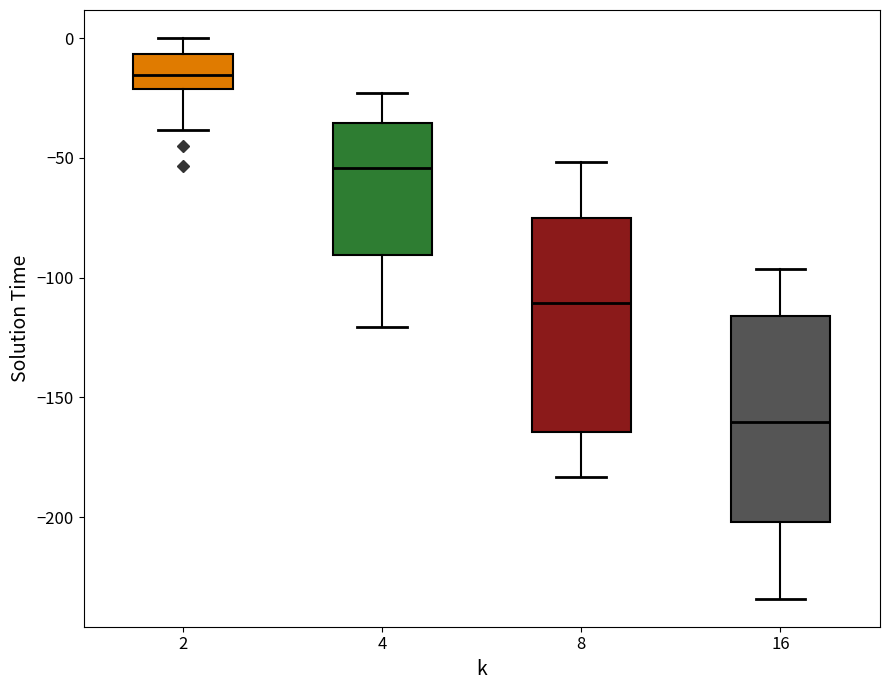

Reading left to right, transcribe this box plot: for each box, give where its median line is, the range the box spans, and where its two whiskers end, as read against the y-axis. The values are not printed on the chart, so give them approximately, as read against the axis.

2: median -15, box -20 to -5, whiskers -40 to 0
4: median -55, box -90 to -35, whiskers -120 to -25
8: median -110, box -165 to -75, whiskers -185 to -50
16: median -160, box -200 to -115, whiskers -235 to -95